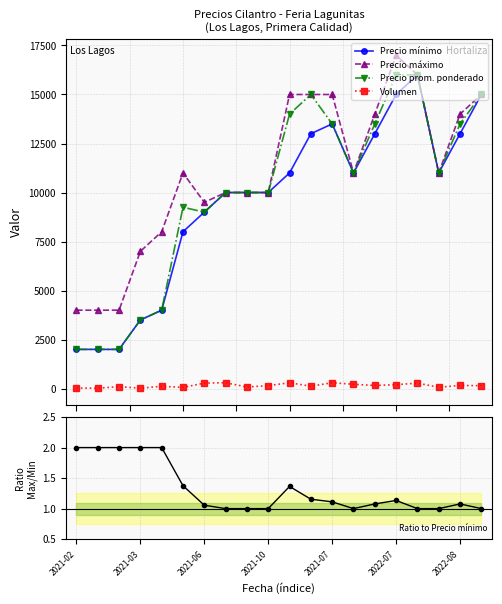

How many values in the Precio mínimo series are below 11000?

10